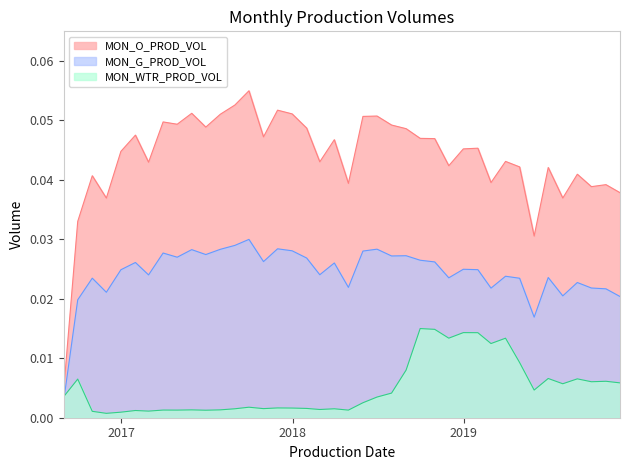

What is the sum of the MON_G_PROD_VOL values at 2018-02-28 and 2017-04-30?

0.1